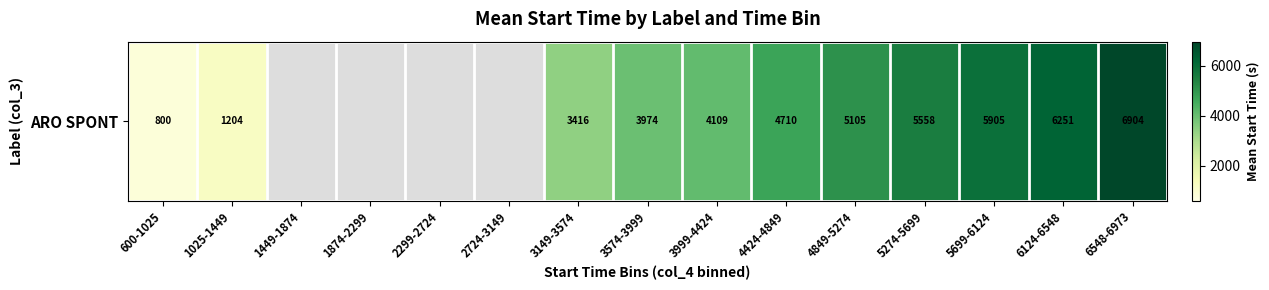

What is the difference between the maximum and minimum values?

6104.1